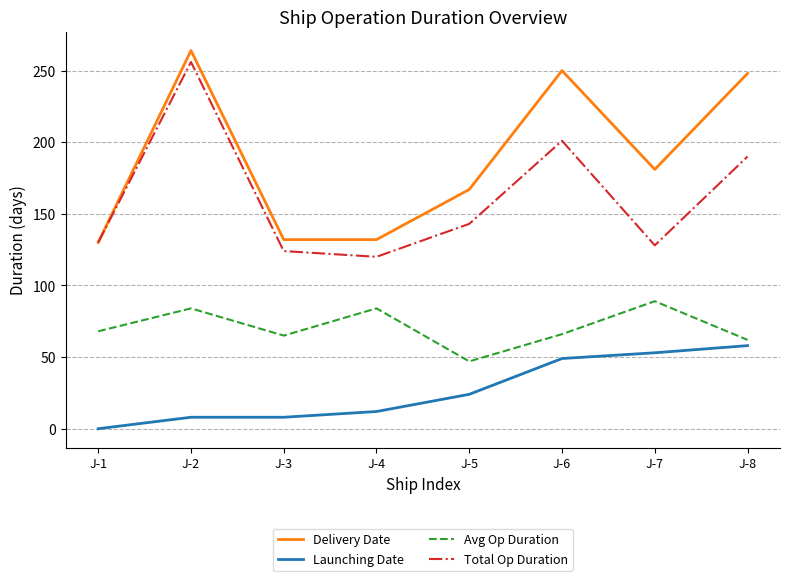

Is the value of Total Op Duration at J-6 greater than the value of Avg Op Duration at J-5?

Yes